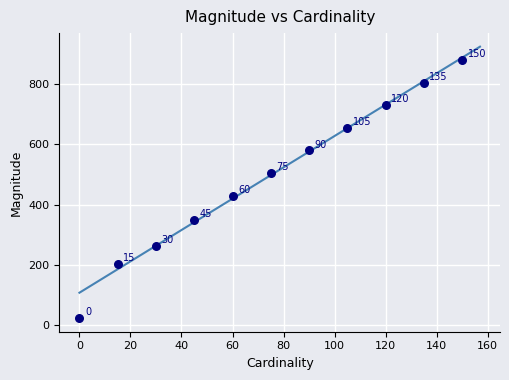

What Y value in the scatter plot is closest to 452?

430